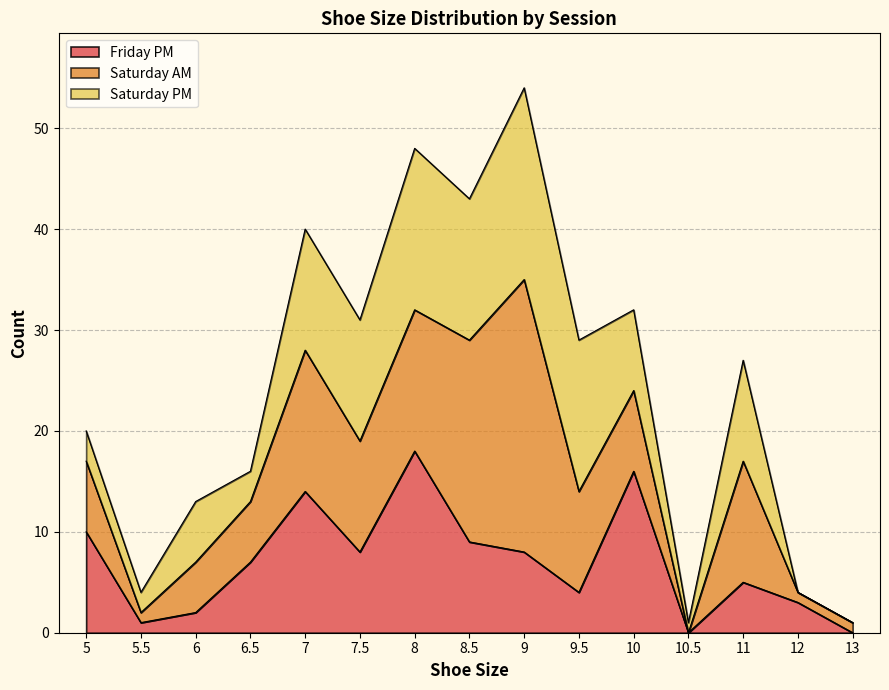

True or false: Saturday AM has more than 0 points higher than both neighbors.

True